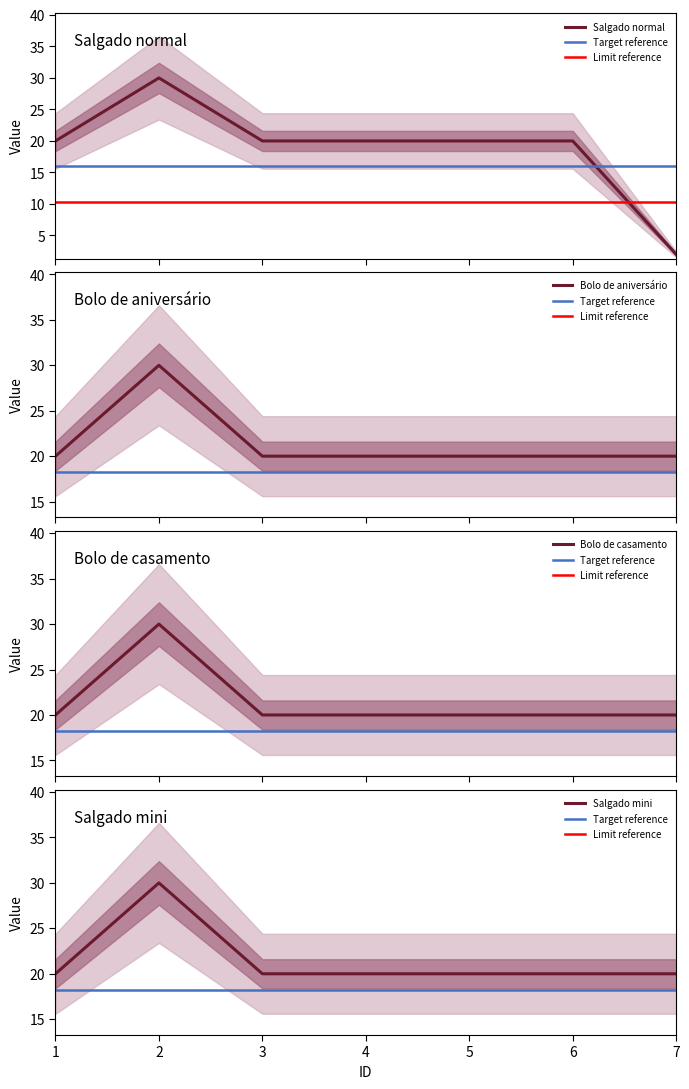

How many interior local peaks does the Salgado mini series have?

1